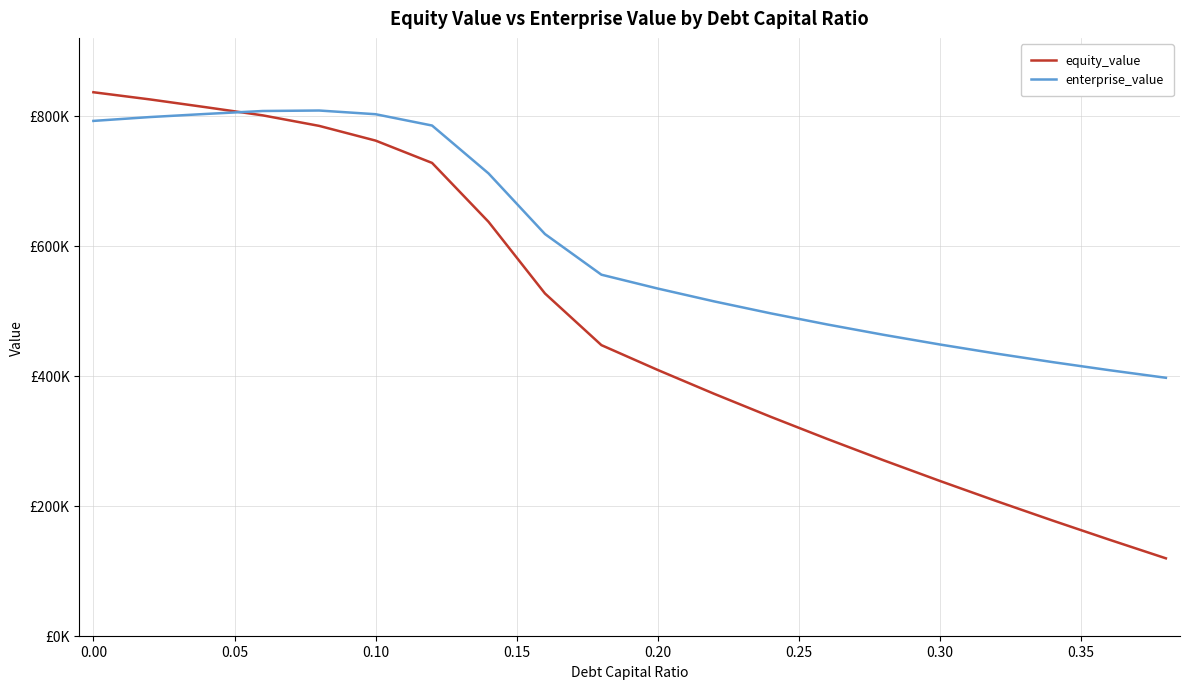

True or false: enterprise_value has more than 0 points higher than both neighbors.

True